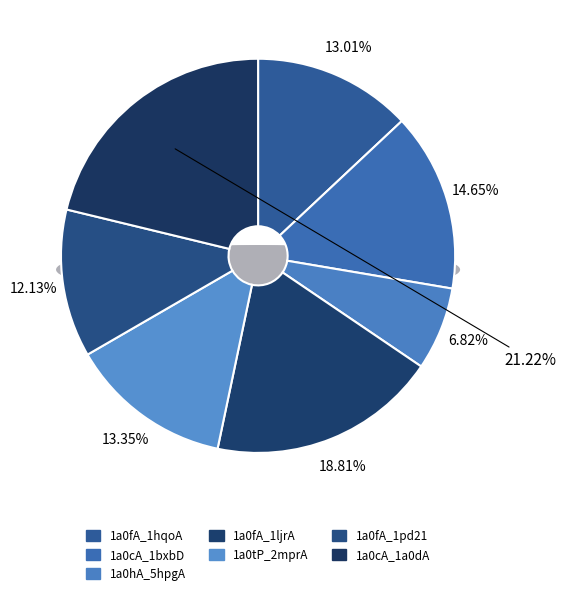

To the nearest percent, what percentage of the pie is 1a0cA_1a0dA?

21%